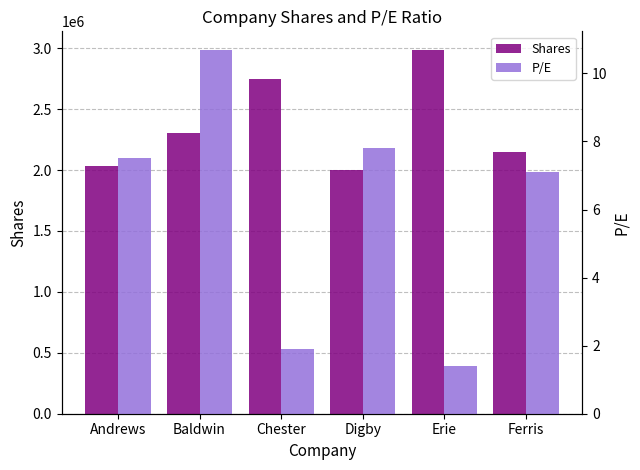

What is the label of the 3rd bar from the right?

Digby